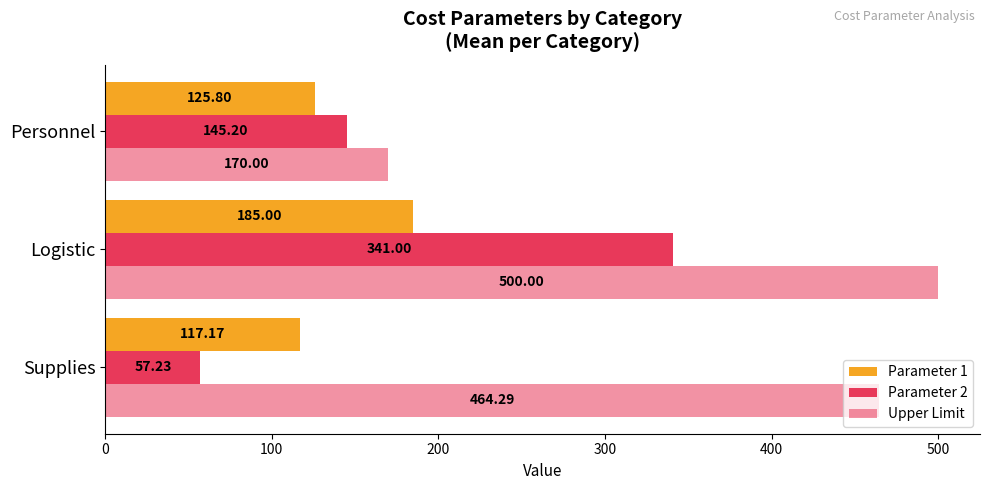

Count the number of data series in this chart.

3